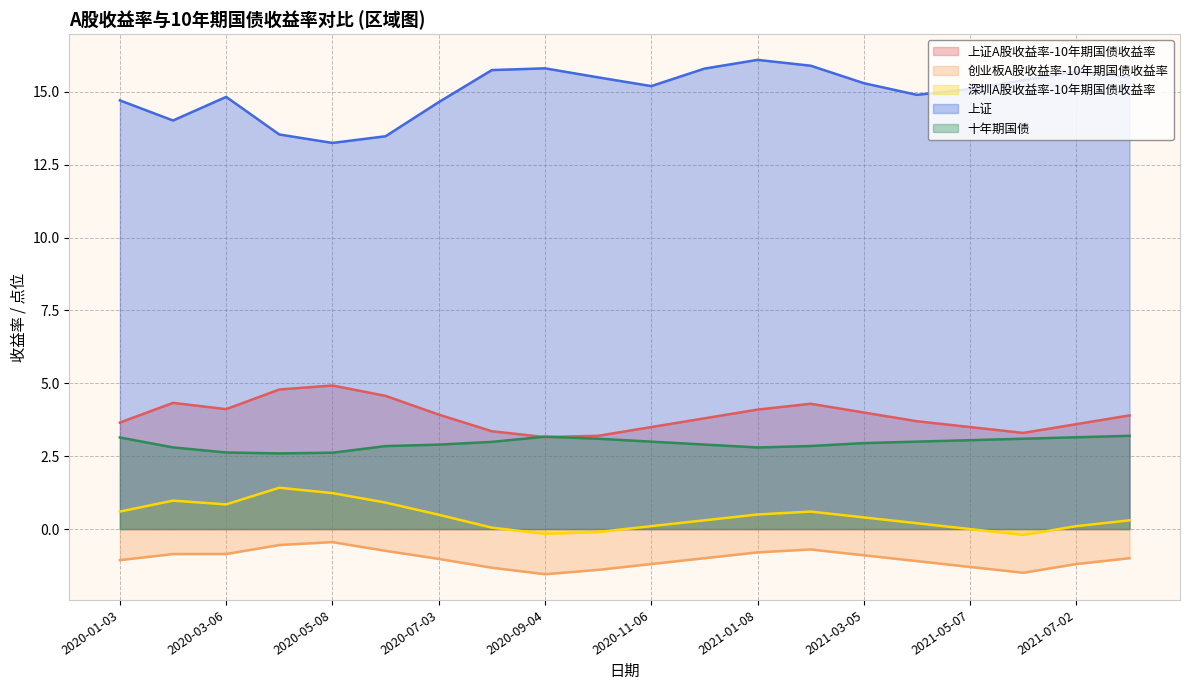

What is the spread (max minus min) of values at 2021-05-07?

16.4